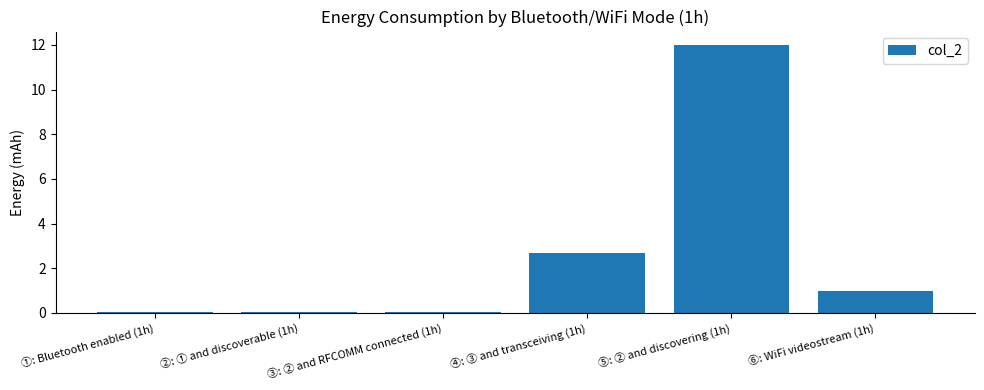

Which category has the highest value across all series?

⑤: ② and discovering (1h)